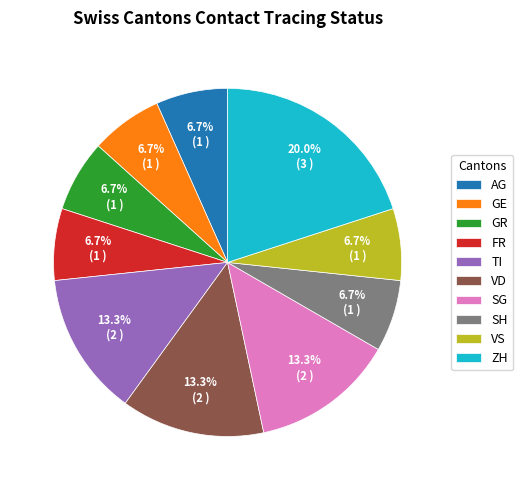

Which category has the biggest portion of the pie?

ZH